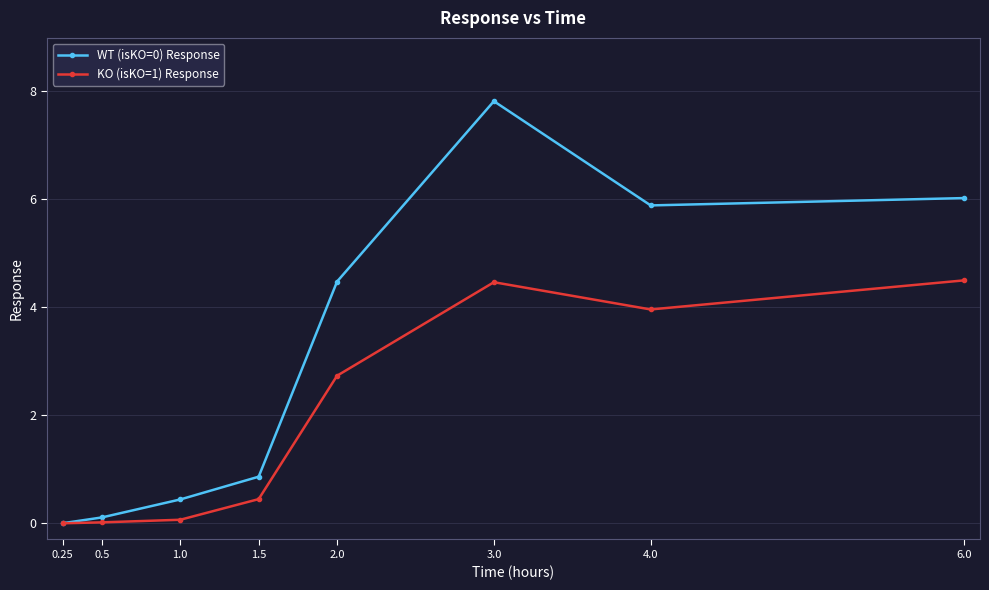

What is the difference between the highest and lowest values at 2.0?

1.7